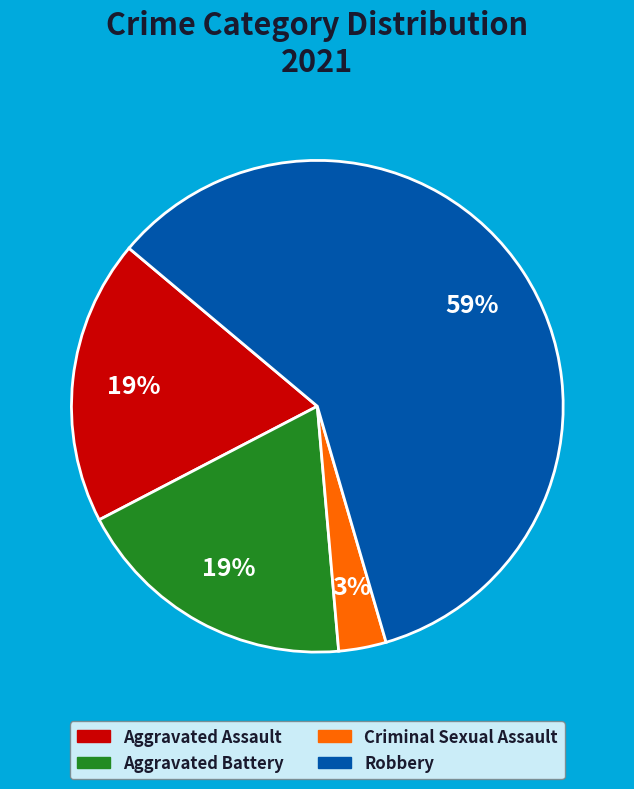

To the nearest percent, what portion does Aggravated Assault represent?

19%